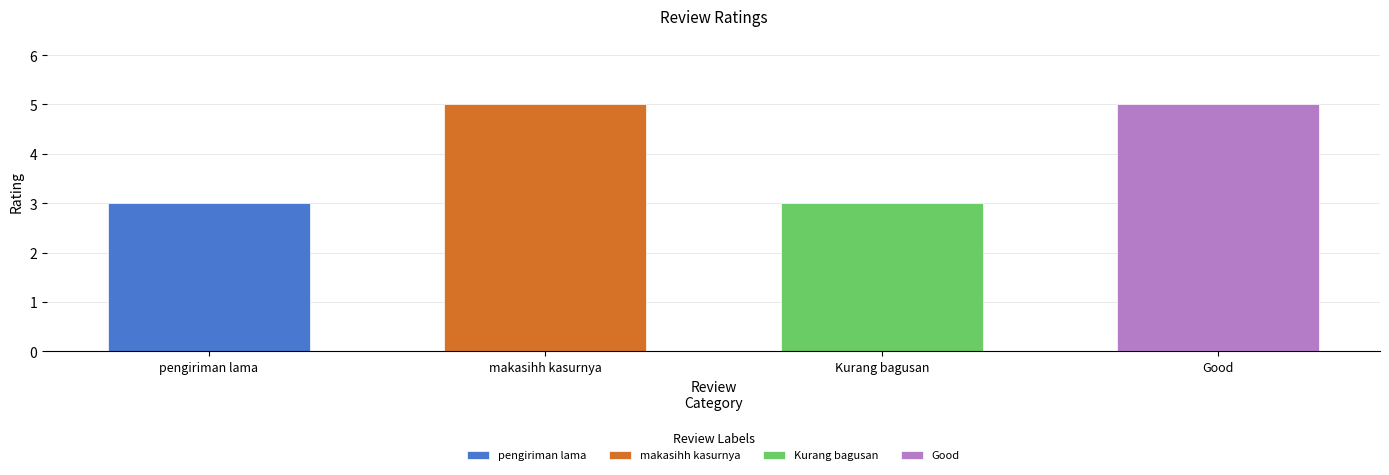

What is the label of the 3rd bar from the right?

makasihh kasurnya